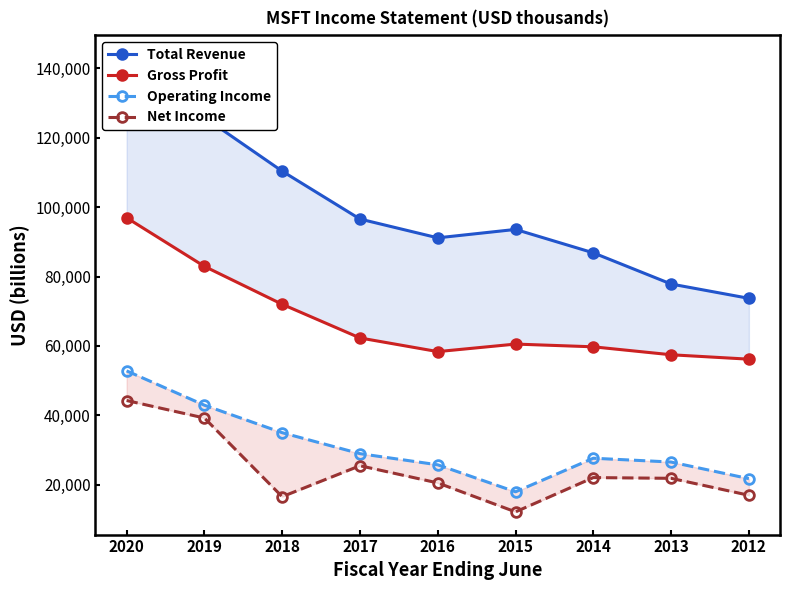

How many lines are shown in the chart?

4